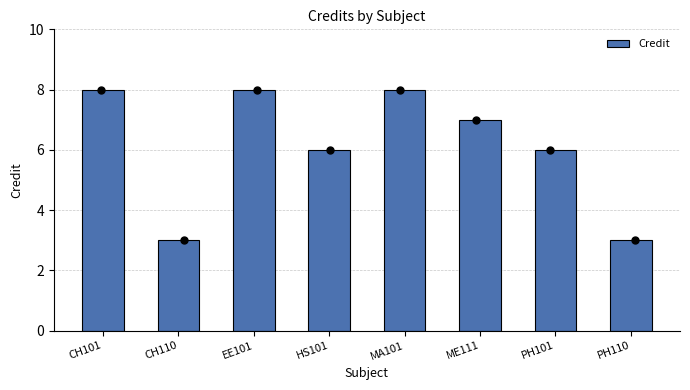

Approximately how many times larger is the value at PH101 compared to CH110?

2.0